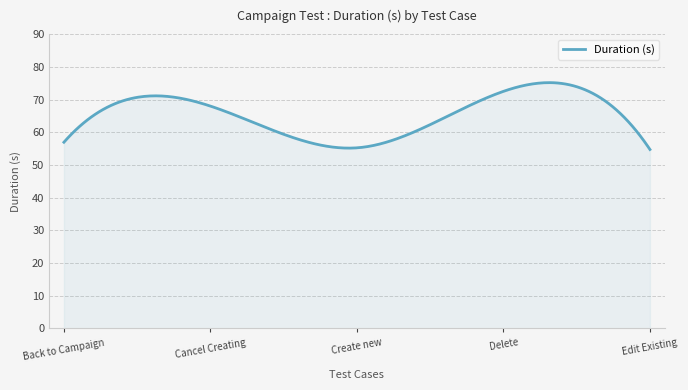

How many lines are shown in the chart?

1